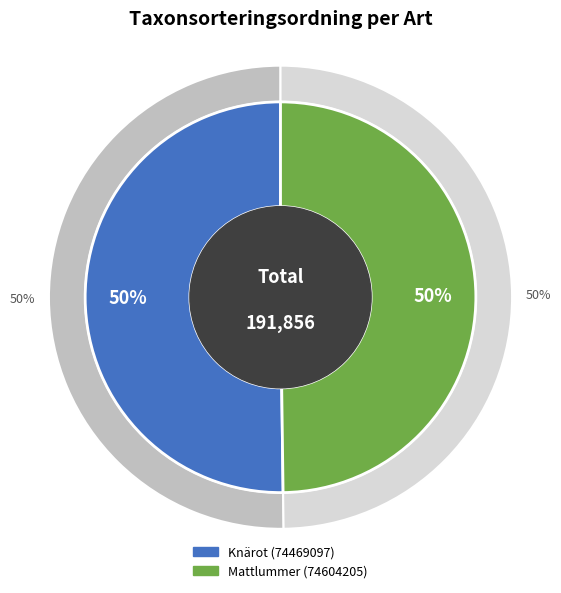

Count the number of slices in the pie.

2